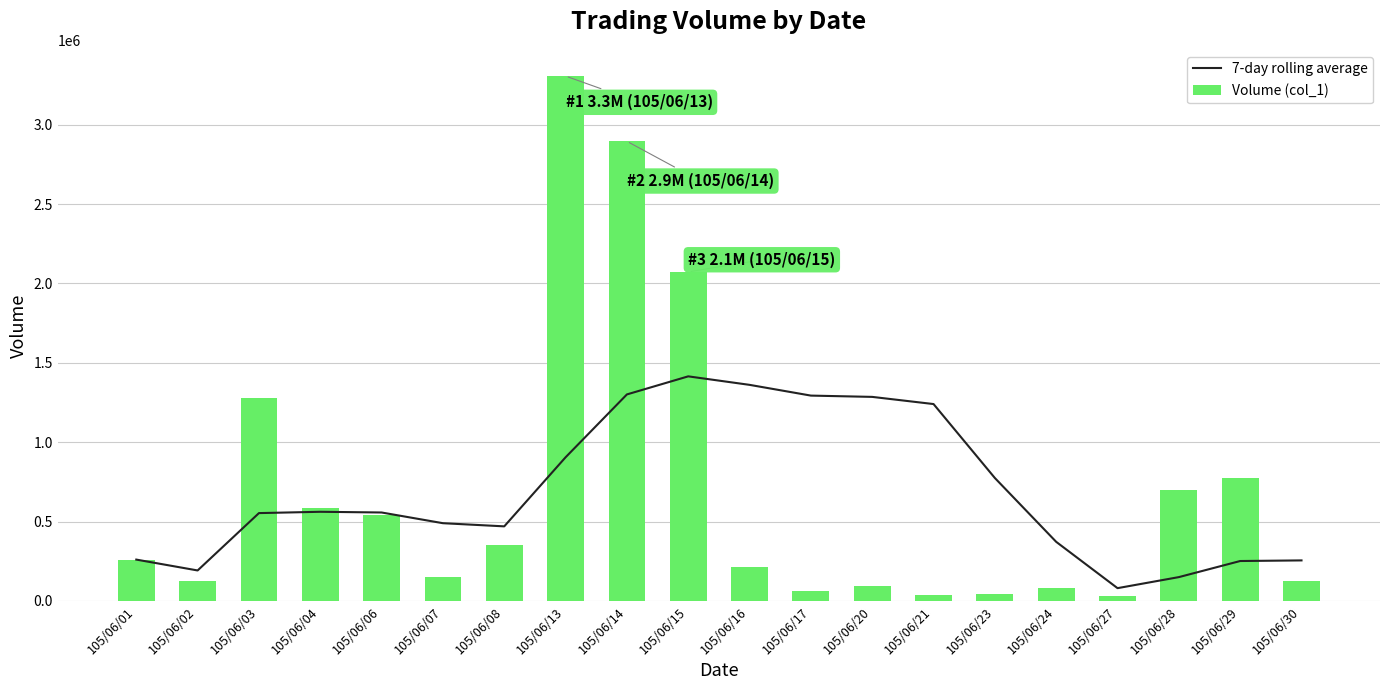

Is it true that Volume (col_1) equals 350000.0 at 105/06/08?

True